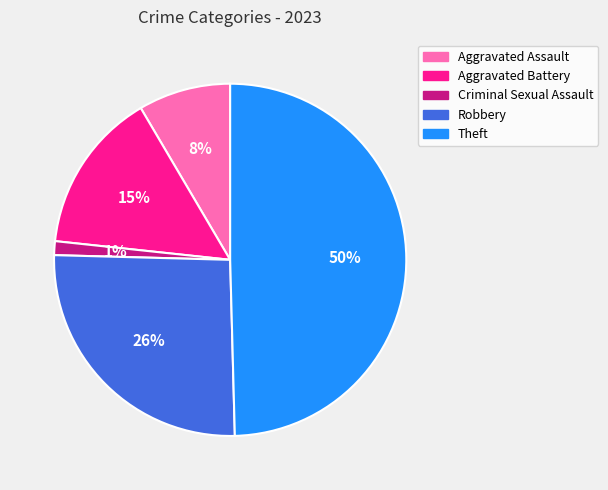

Which slice is the largest?

Theft